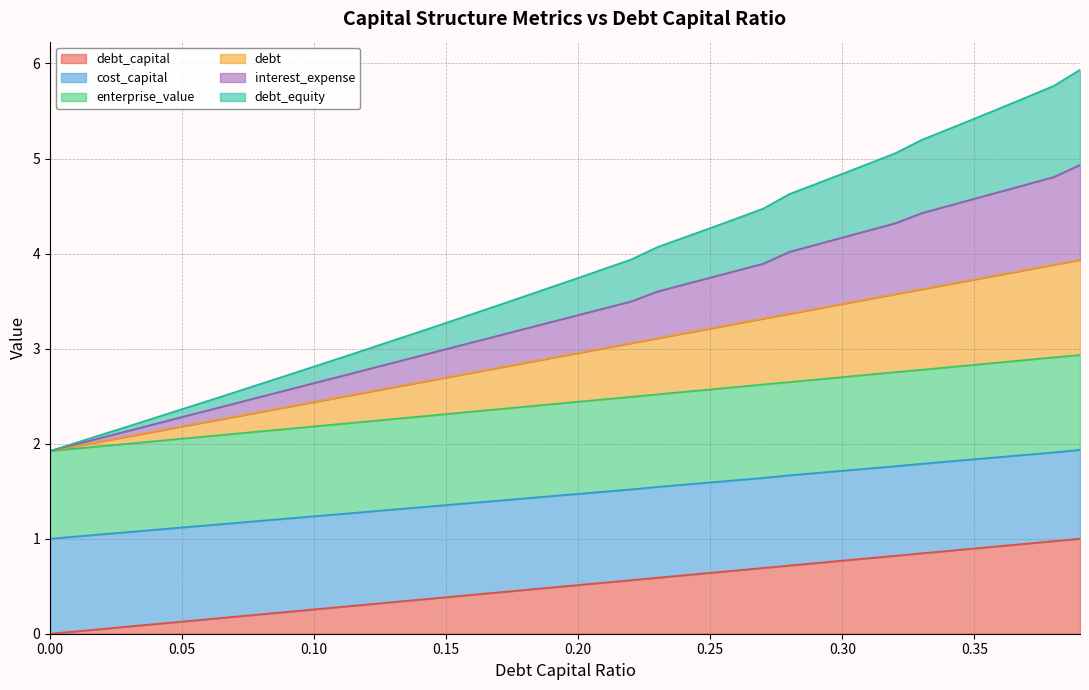

At how many categories does at least one series exceed 4?

17